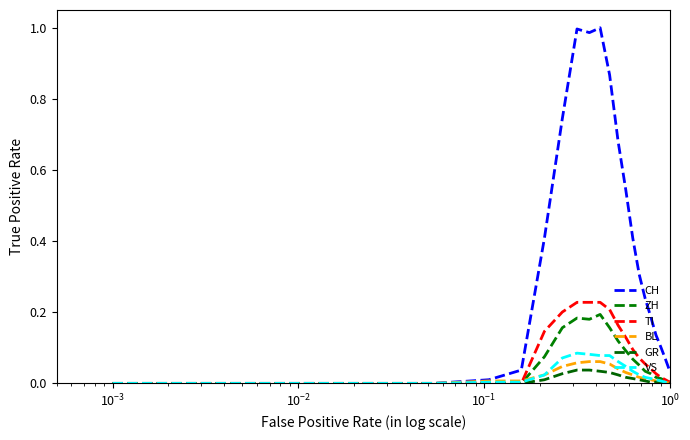

How many lines are shown in the chart?

6